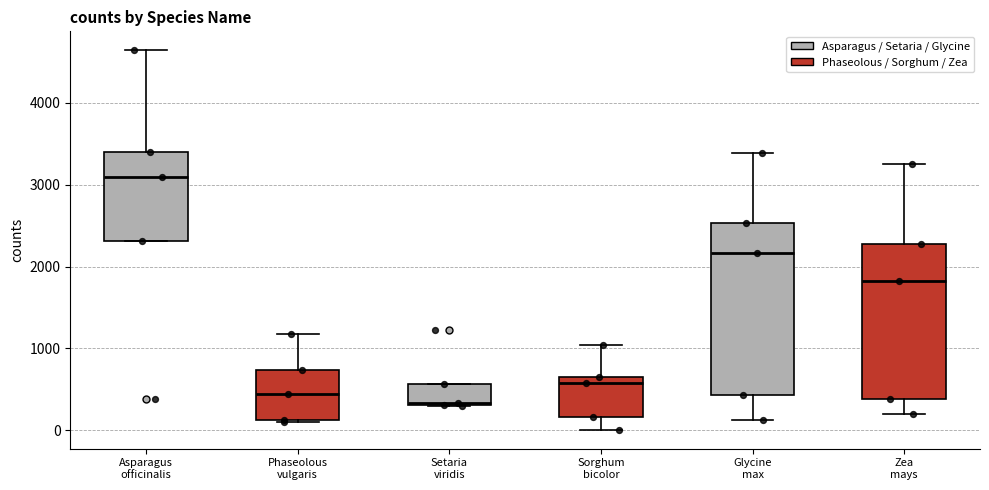

Which box is the tallest, from its lower edge to its upper edge?

Glycine max